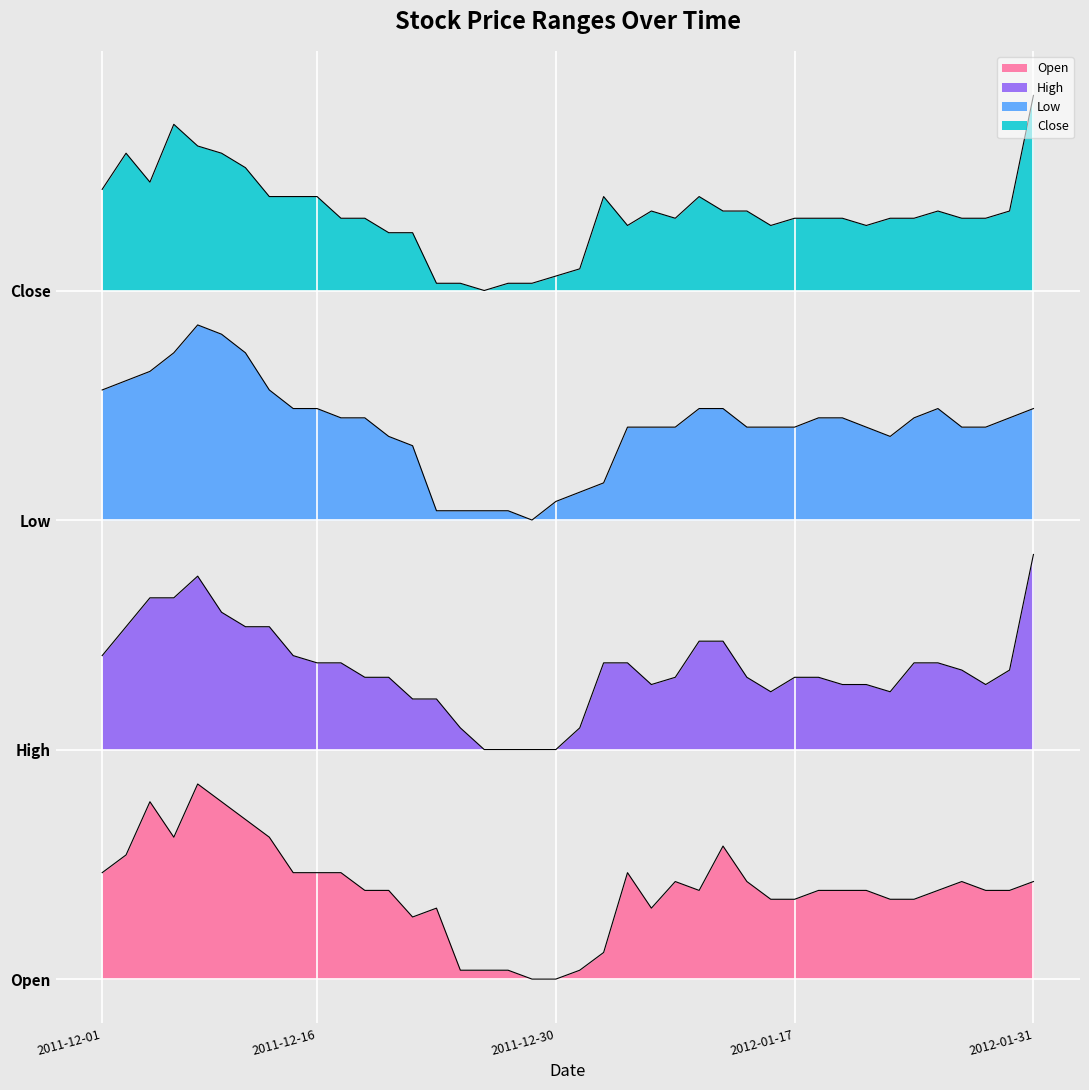

True or false: Close and Low cross at least once.

False